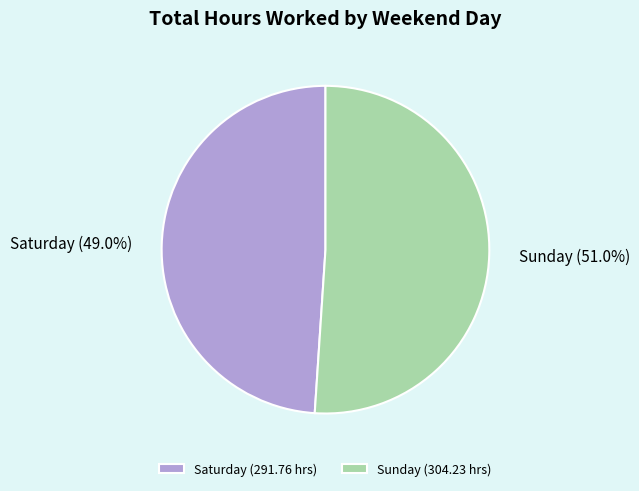

To the nearest percent, what percentage of the pie is Saturday?

49%